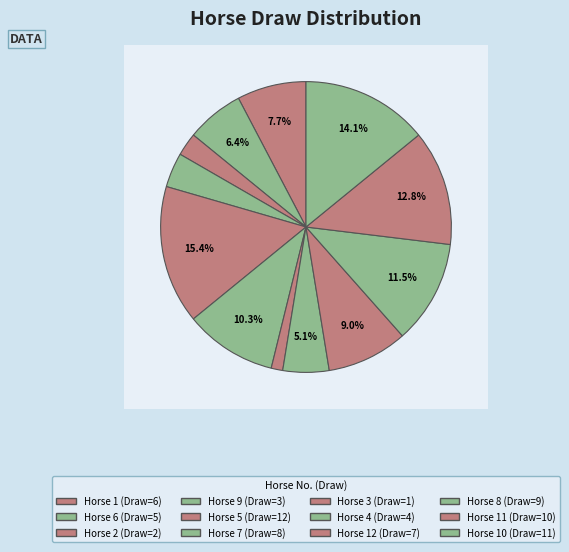

To the nearest percent, what is the combined percentage of 12 and 8?

21%